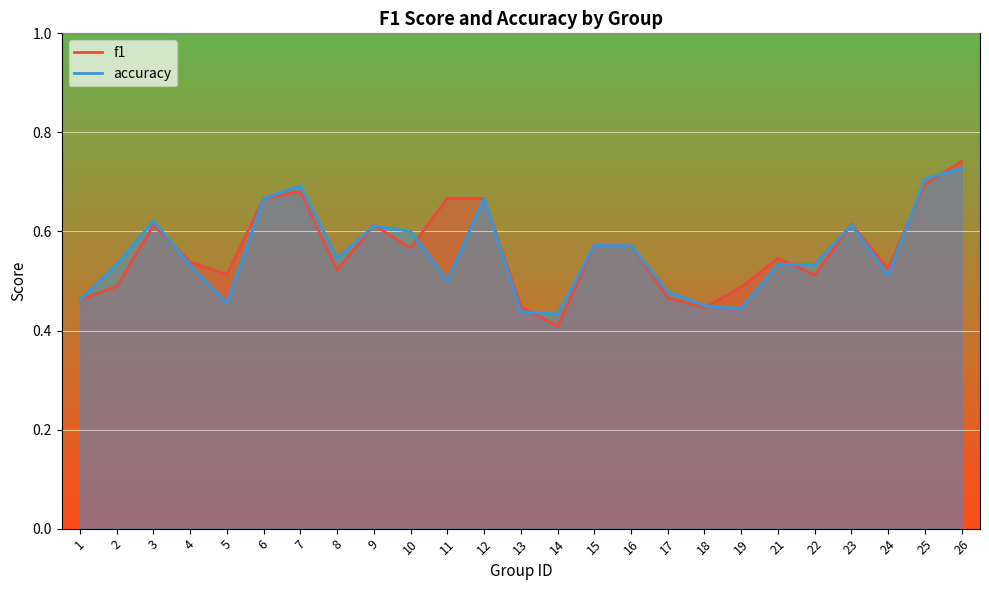

At which category does f1 reach its first local valley?

5